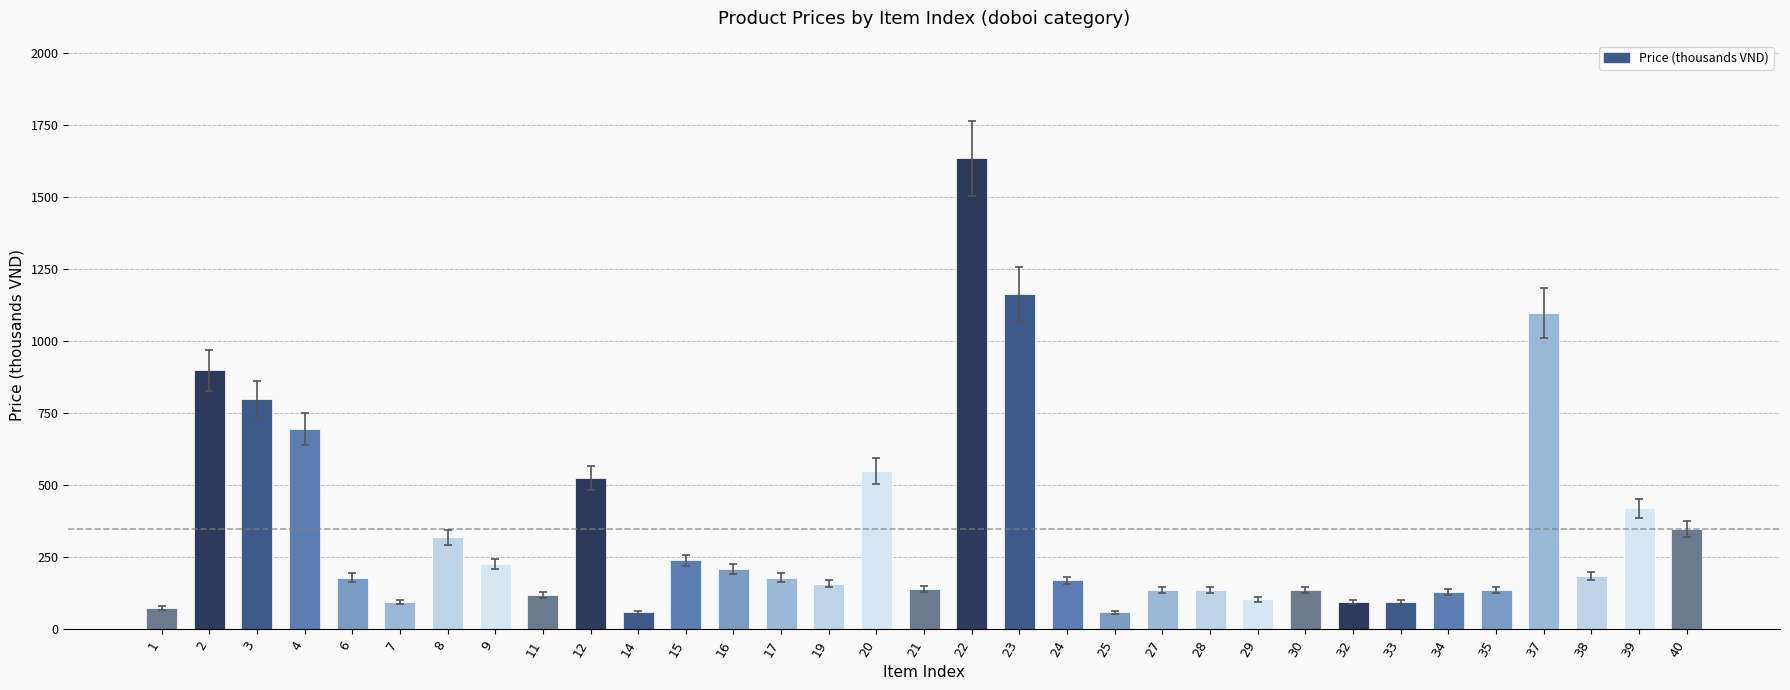

Which has a higher value, 4 or 11?

4